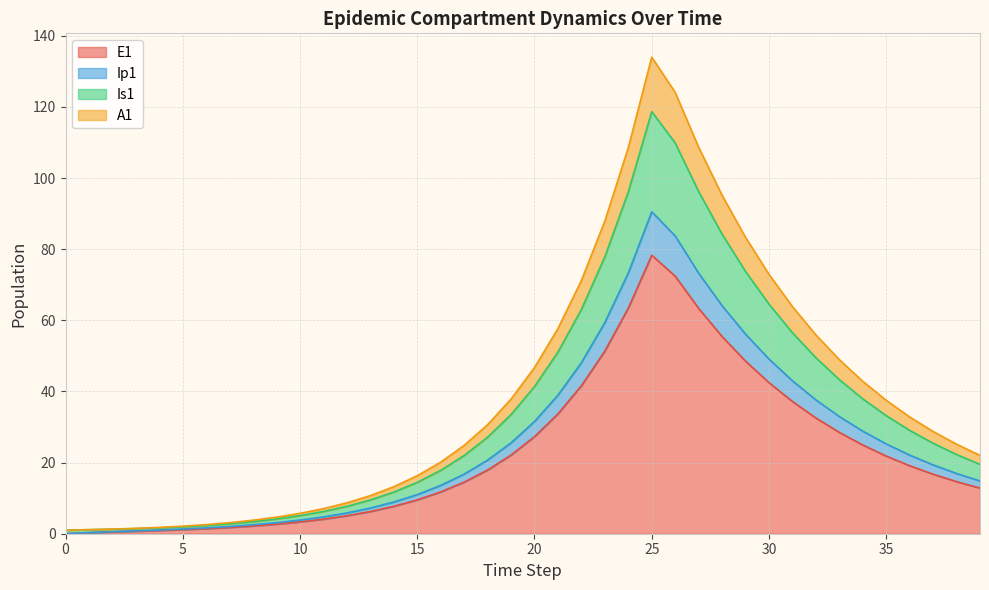

What is the greatest value displayed?

134.0